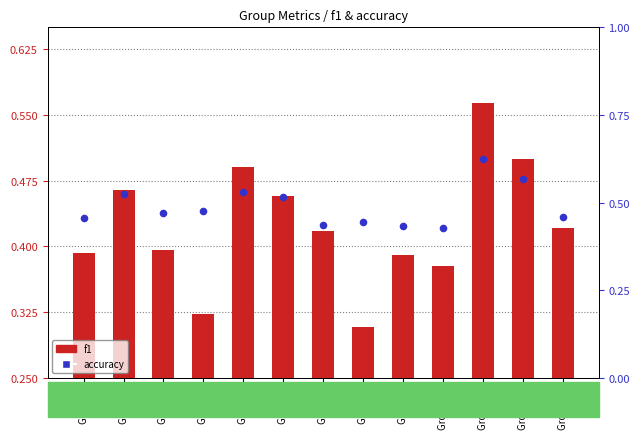

What is the total value across all series at Group 4?

0.8